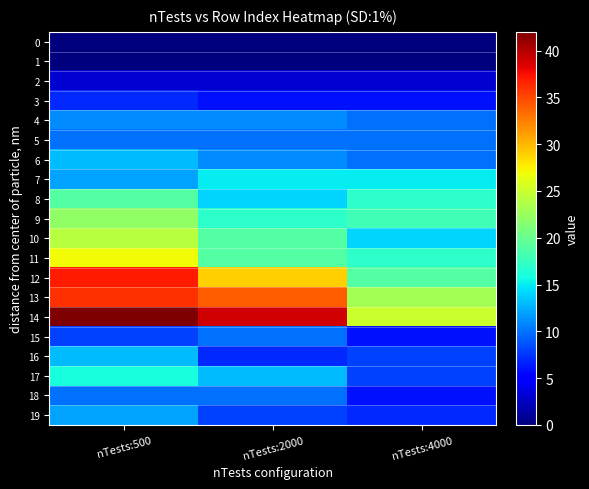

Reading right to left, what are all the values shown in this chart?

0: nTests:4000=0	nTests:2000=0	nTests:500=0
1: nTests:4000=0	nTests:2000=0	nTests:500=0
2: nTests:4000=3	nTests:2000=3	nTests:500=3
3: nTests:4000=6	nTests:2000=6	nTests:500=7
4: nTests:4000=10	nTests:2000=11	nTests:500=11
5: nTests:4000=10	nTests:2000=10	nTests:500=10
6: nTests:4000=10	nTests:2000=11	nTests:500=13
7: nTests:4000=15	nTests:2000=15	nTests:500=12
8: nTests:4000=17	nTests:2000=14	nTests:500=19
9: nTests:4000=18	nTests:2000=17	nTests:500=22
10: nTests:4000=14	nTests:2000=19	nTests:500=24
11: nTests:4000=17	nTests:2000=19	nTests:500=27
12: nTests:4000=19	nTests:2000=29	nTests:500=37
13: nTests:4000=23	nTests:2000=34	nTests:500=36
14: nTests:4000=25	nTests:2000=39	nTests:500=42
15: nTests:4000=6	nTests:2000=10	nTests:500=8
16: nTests:4000=8	nTests:2000=7	nTests:500=13
17: nTests:4000=8	nTests:2000=13	nTests:500=16
18: nTests:4000=6	nTests:2000=10	nTests:500=10
19: nTests:4000=7	nTests:2000=8	nTests:500=12